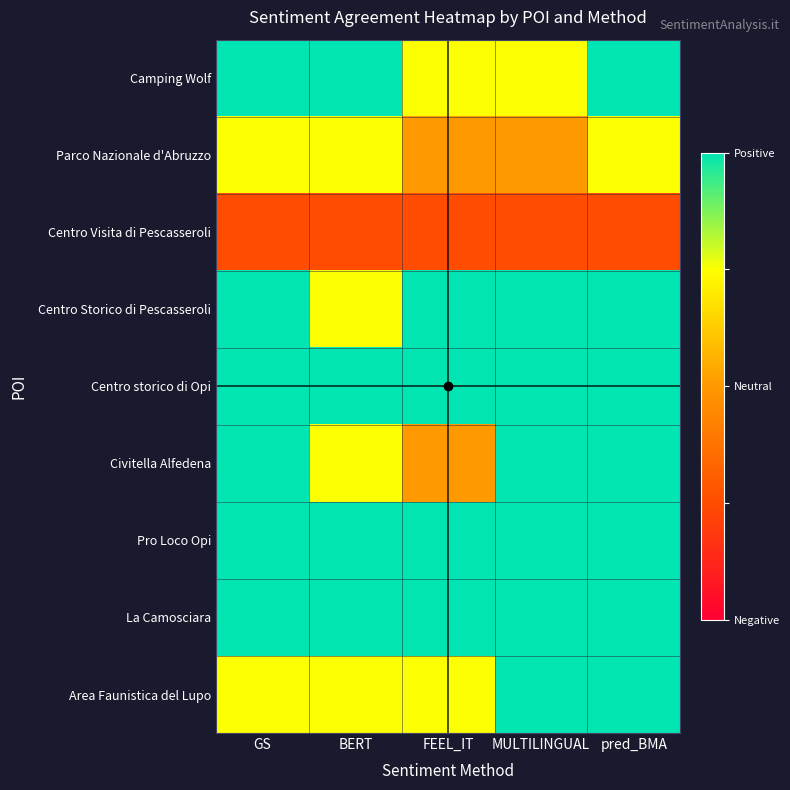

Which series changed the most between GS and pred_BMA?

Area Faunistica del Lupo